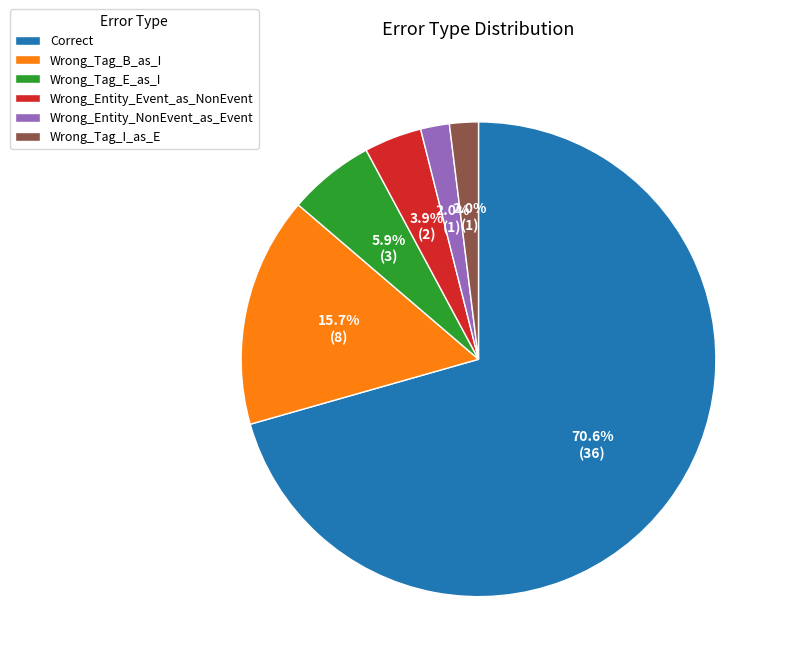

What is the ratio of the value at Wrong_Tag_I_as_E to the value at Wrong_Tag_E_as_I?

0.3